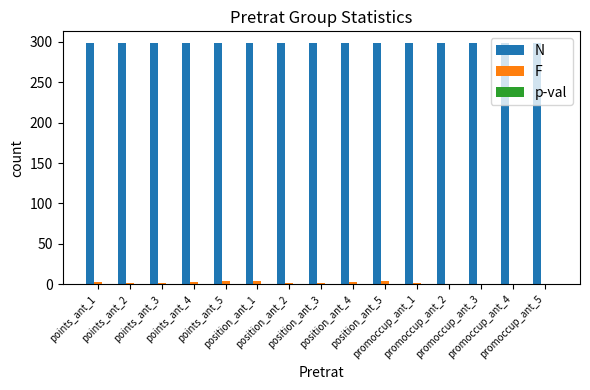

Which series has the largest total across all categories?

N